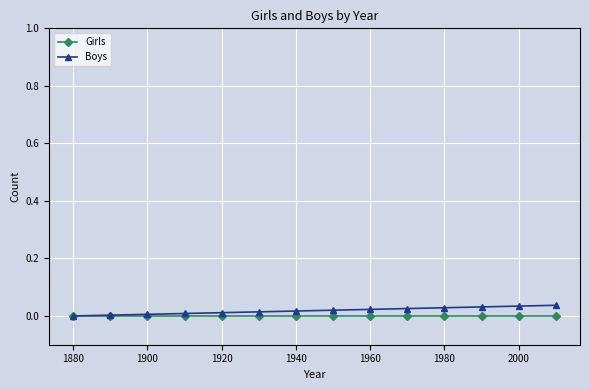

How many lines are shown in the chart?

2